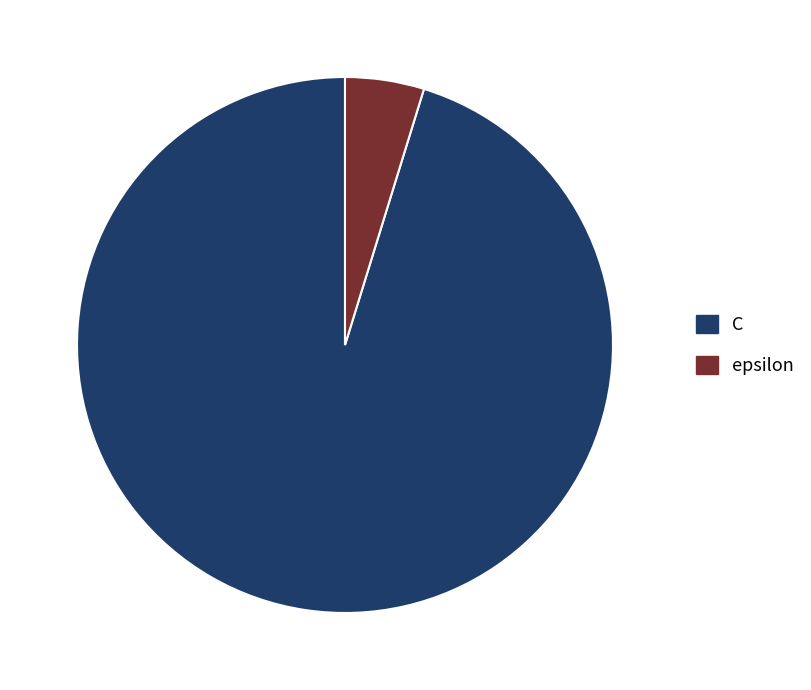

Rank the categories by value from lowest to highest.

epsilon, C